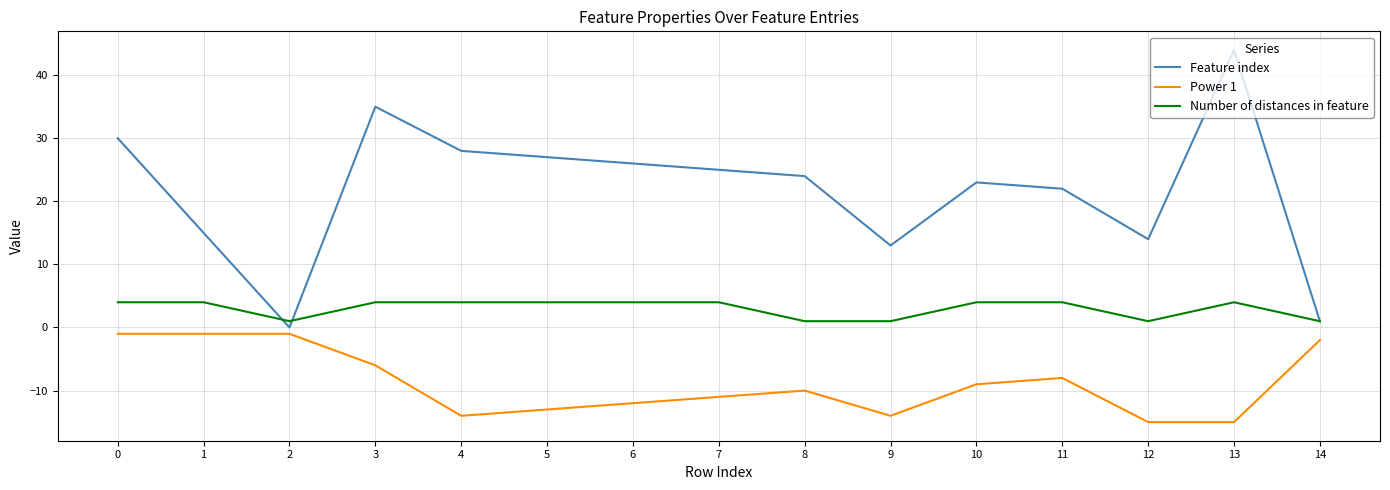

Rank the series by their maximum value, from lowest to highest.

Power 1, Number of distances in feature, Feature index